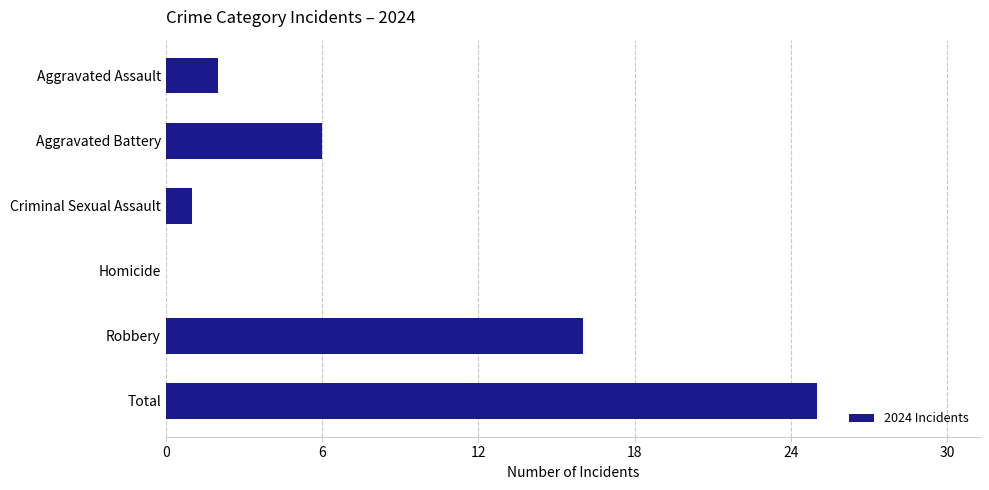

Does the chart contain stacked bars?

No